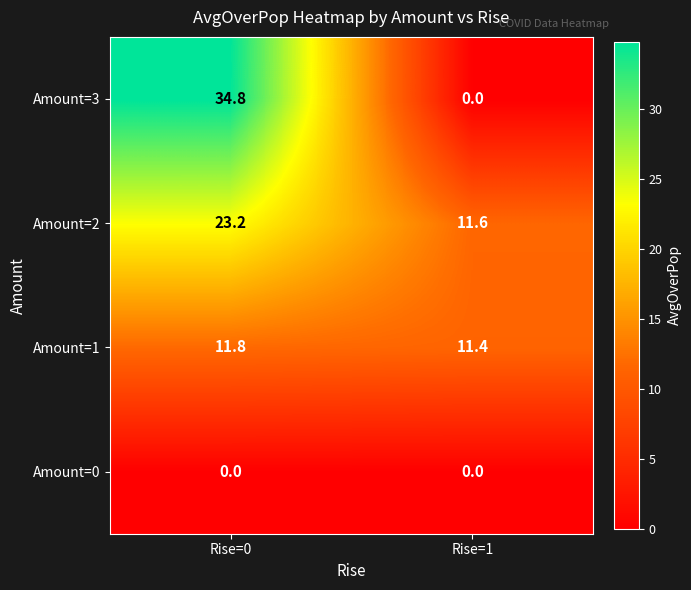

Which category has the highest value in the Amount=2 series?

Rise=0